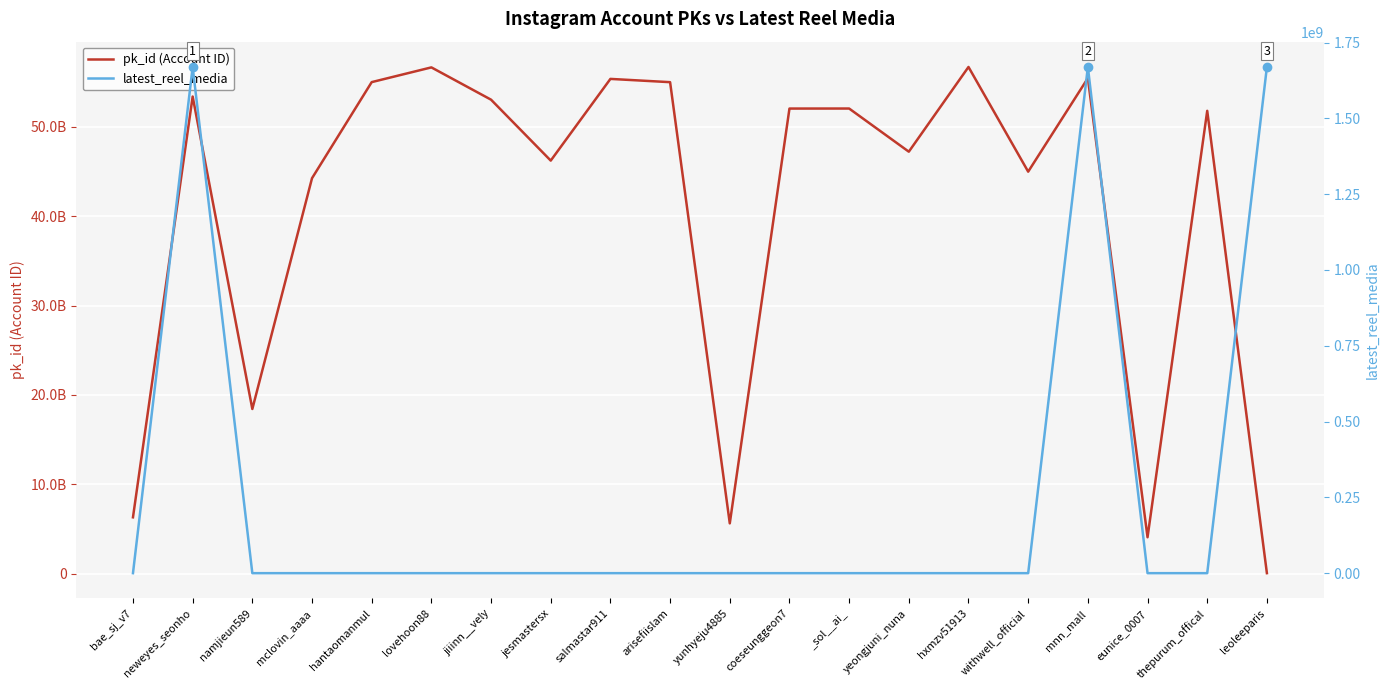

At which category is the sum across all series the highest?

mnn_mall